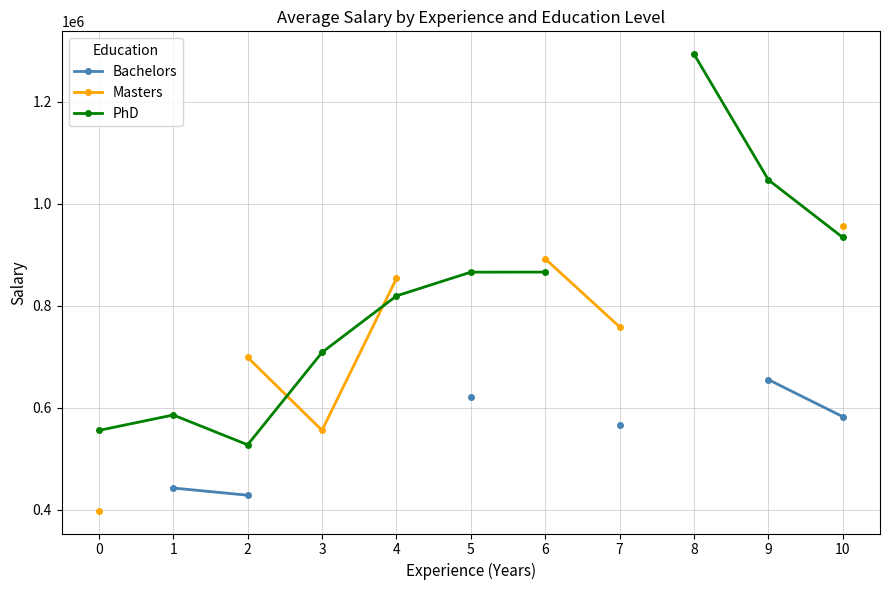

Which series changed the most between 0 and 3?

Masters